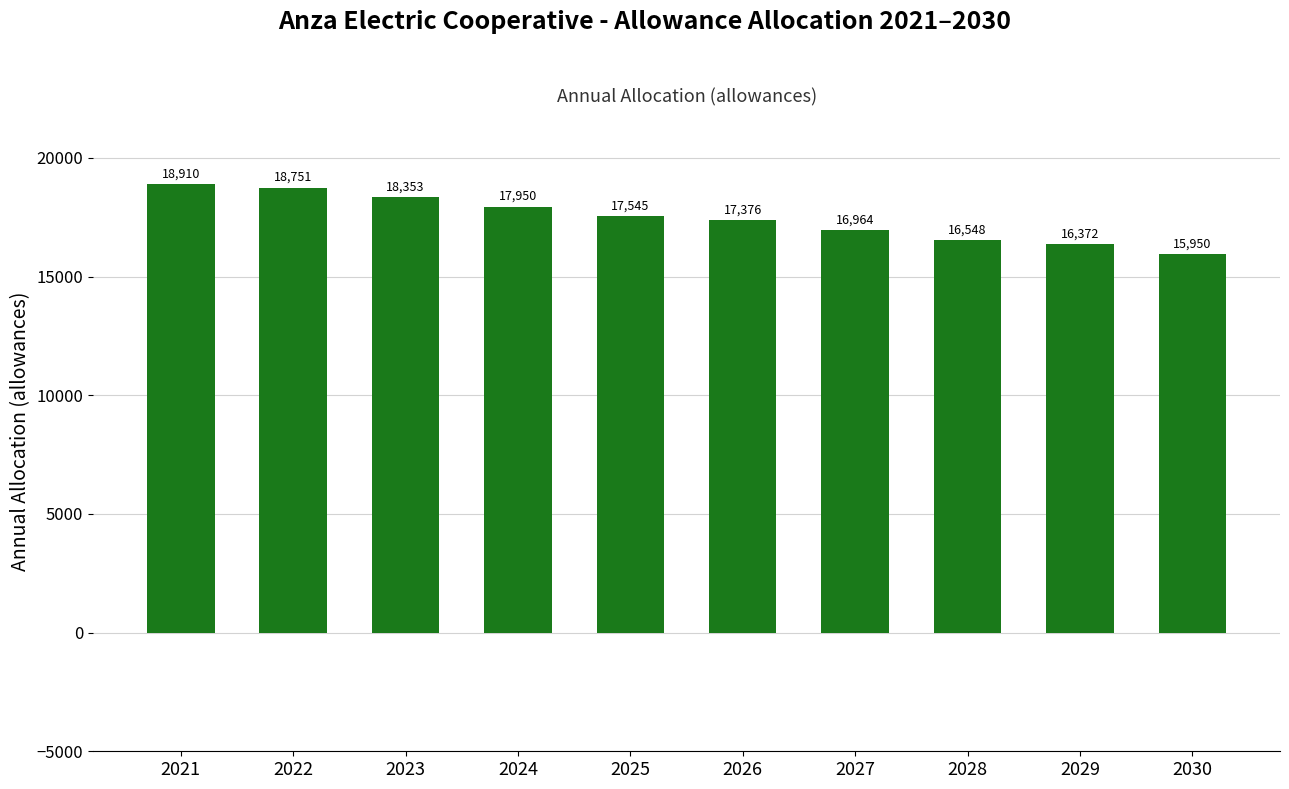

List the labels in order of value, largest first.

2021, 2022, 2023, 2024, 2025, 2026, 2027, 2028, 2029, 2030